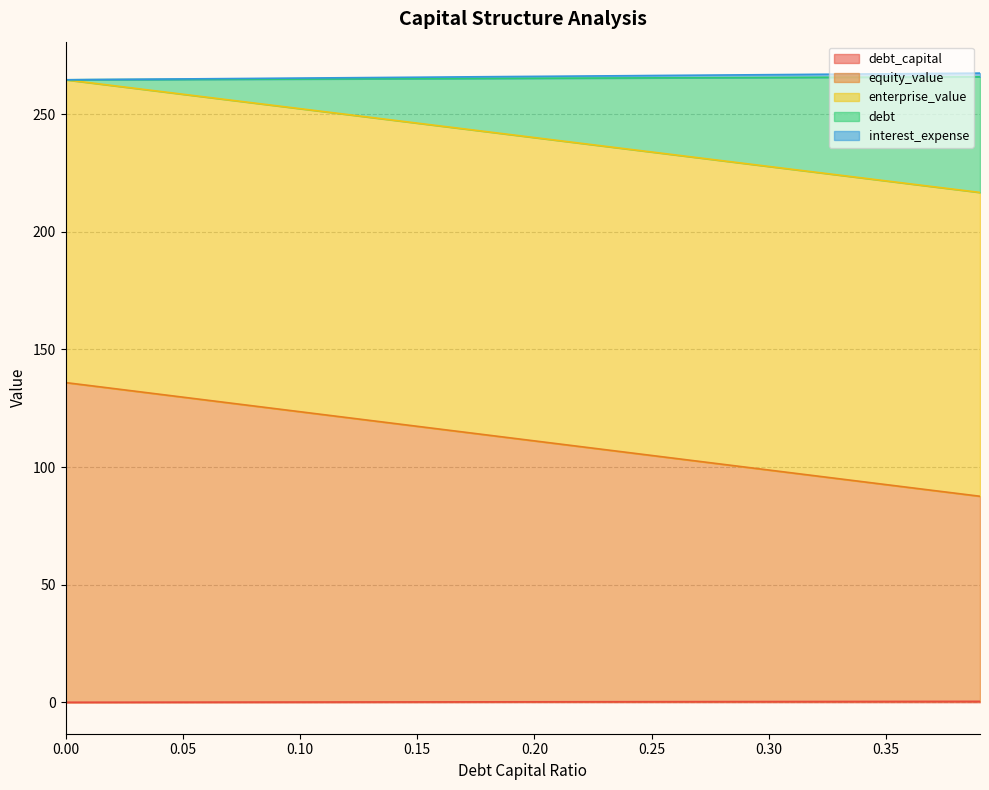

How many lines are shown in the chart?

5